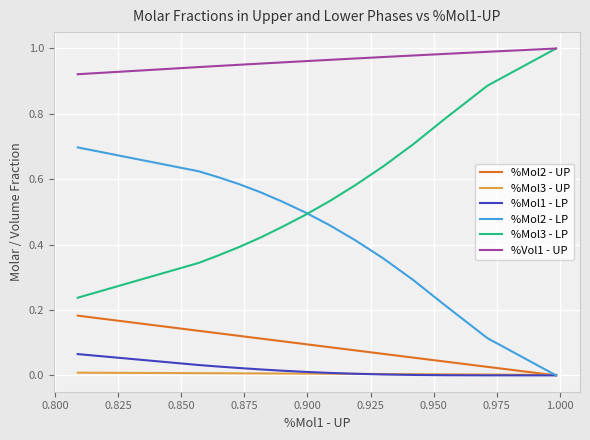

How many %Mol3 - UP values are between 0 and 1?

14